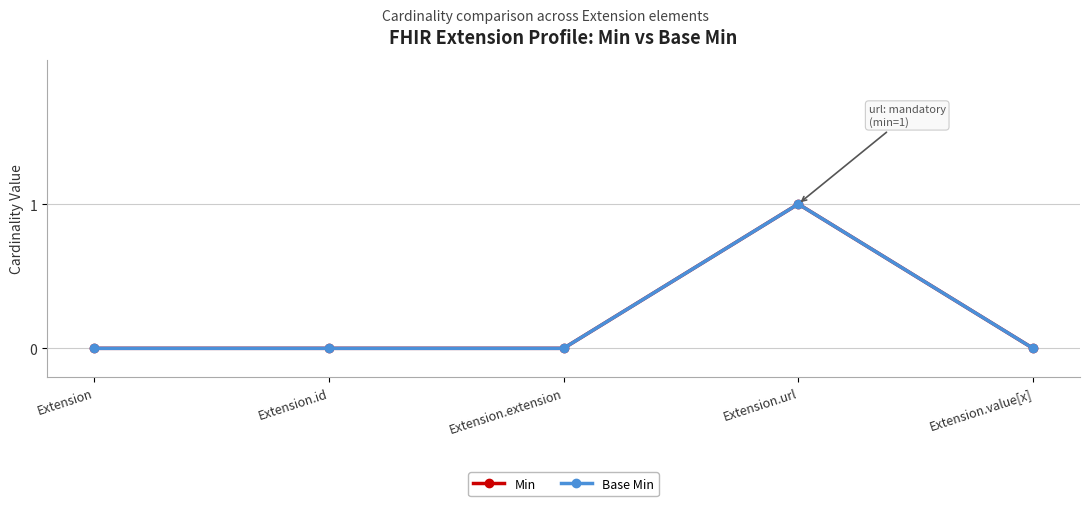

Which label corresponds to the smallest value in the chart?

Extension